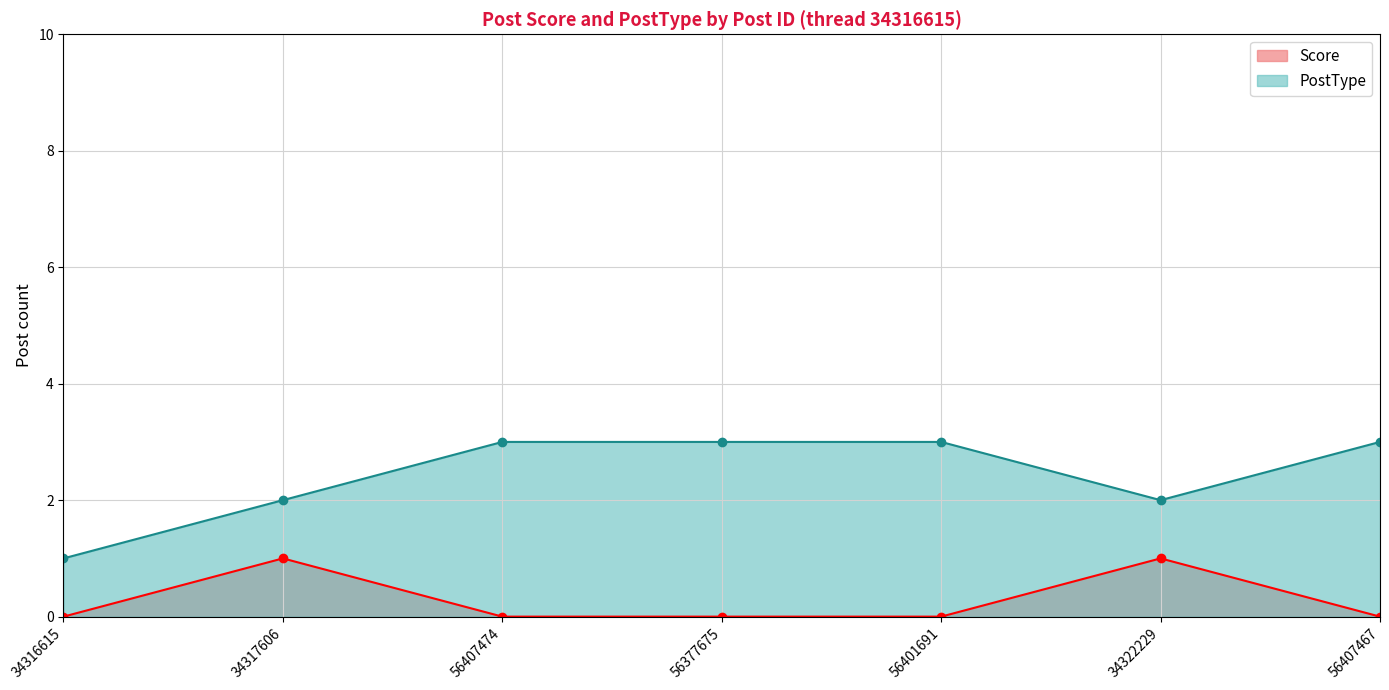

Which series has the largest range (max minus min)?

PostType